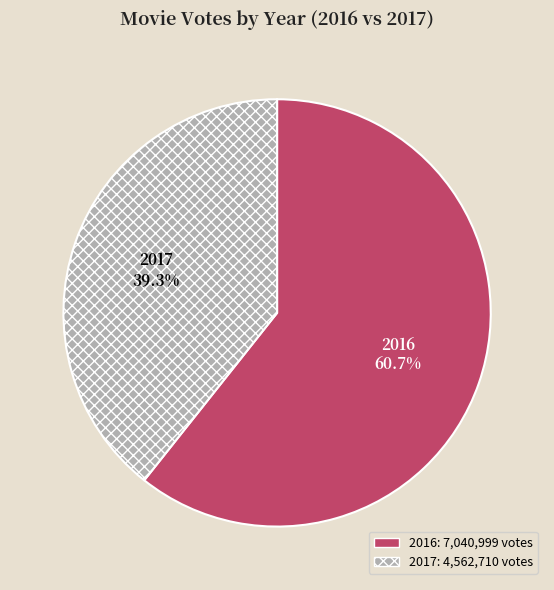

Does any single category account for the majority?

Yes